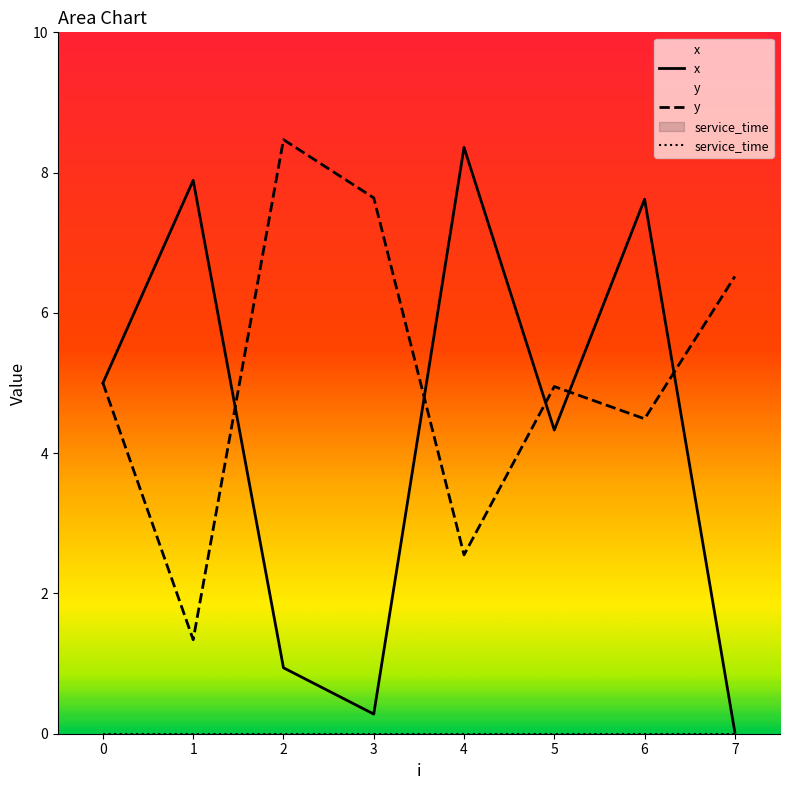

Reading left to right, extract all data points from this chart.

x: 5.0	7.9	0.9	0.3	8.4	4.3	7.6	0.0
y: 5.0	1.3	8.5	7.6	2.5	5.0	4.5	6.5
service_time: 0.0	0.0	0.0	0.0	0.0	0.0	0.0	0.0